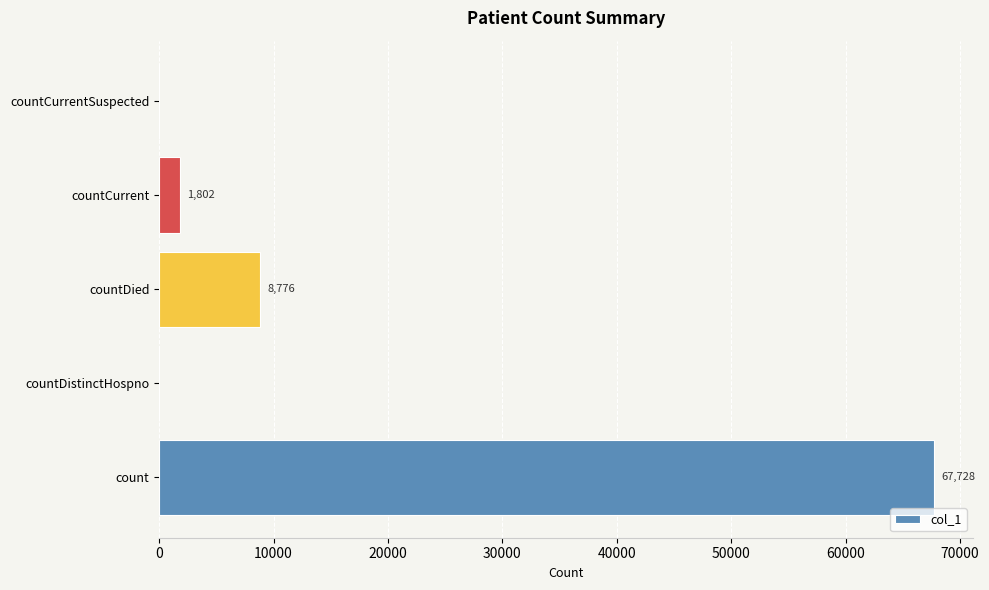

Reading bottom to top, list all the values displayed in this chart.

count=67728	countDistinctHospno=0	countDied=8776	countCurrent=1802	countCurrentSuspected=0